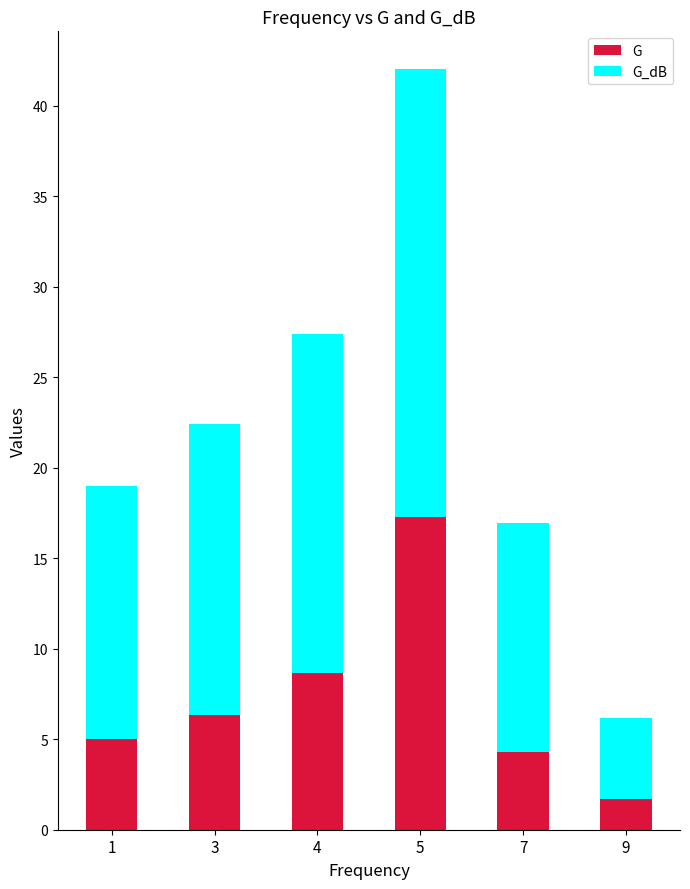

What is the lowest value of the G series?

1.7